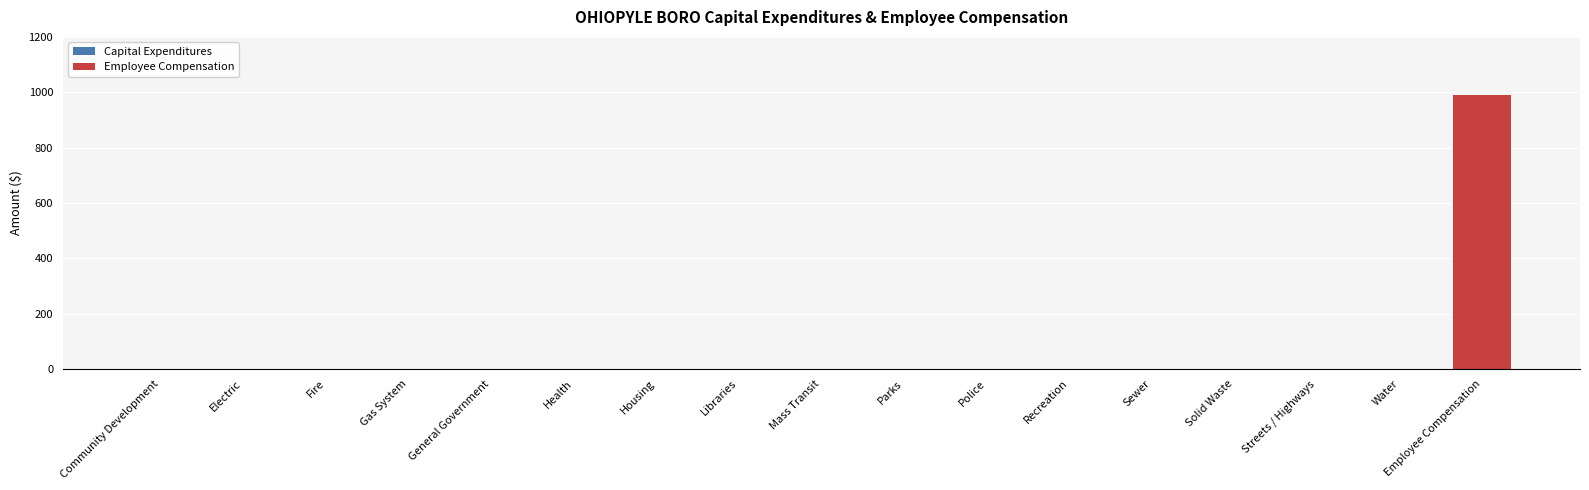

Reading right to left, extract all data points from this chart.

Employee Compensation=989	Water=0	Streets / Highways=0	Solid Waste=0	Sewer=0	Recreation=0	Police=0	Parks=0	Mass Transit=0	Libraries=0	Housing=0	Health=0	General Government=0	Gas System=0	Fire=0	Electric=0	Community Development=0